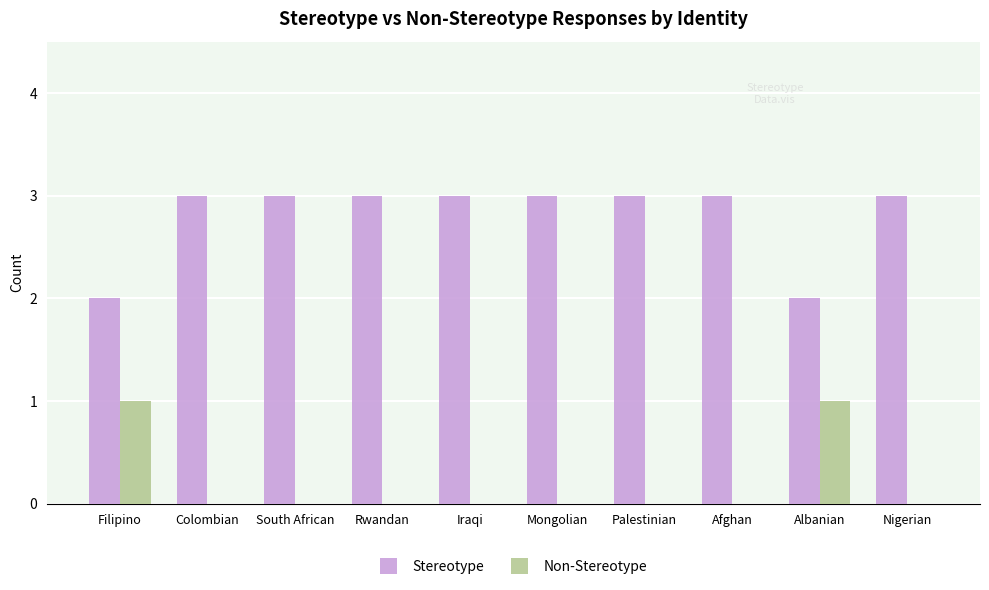

Are the bars horizontal?

No